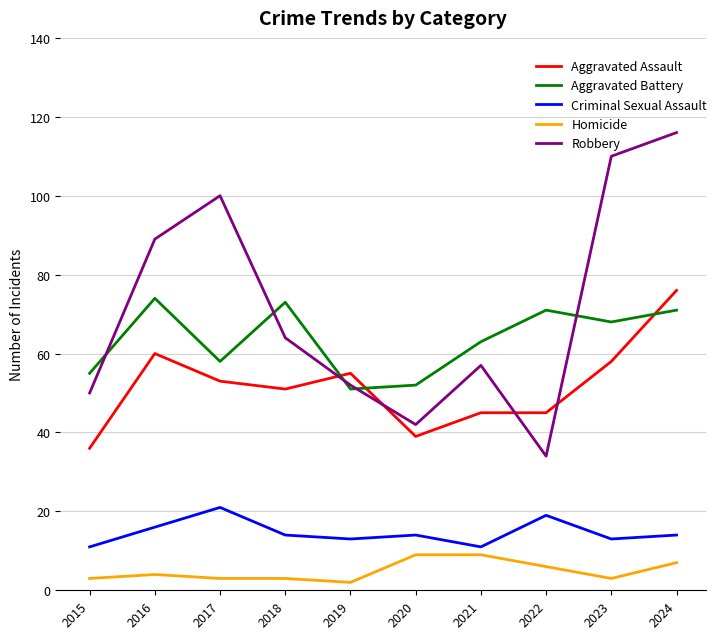

Which series has the largest range (max minus min)?

Robbery